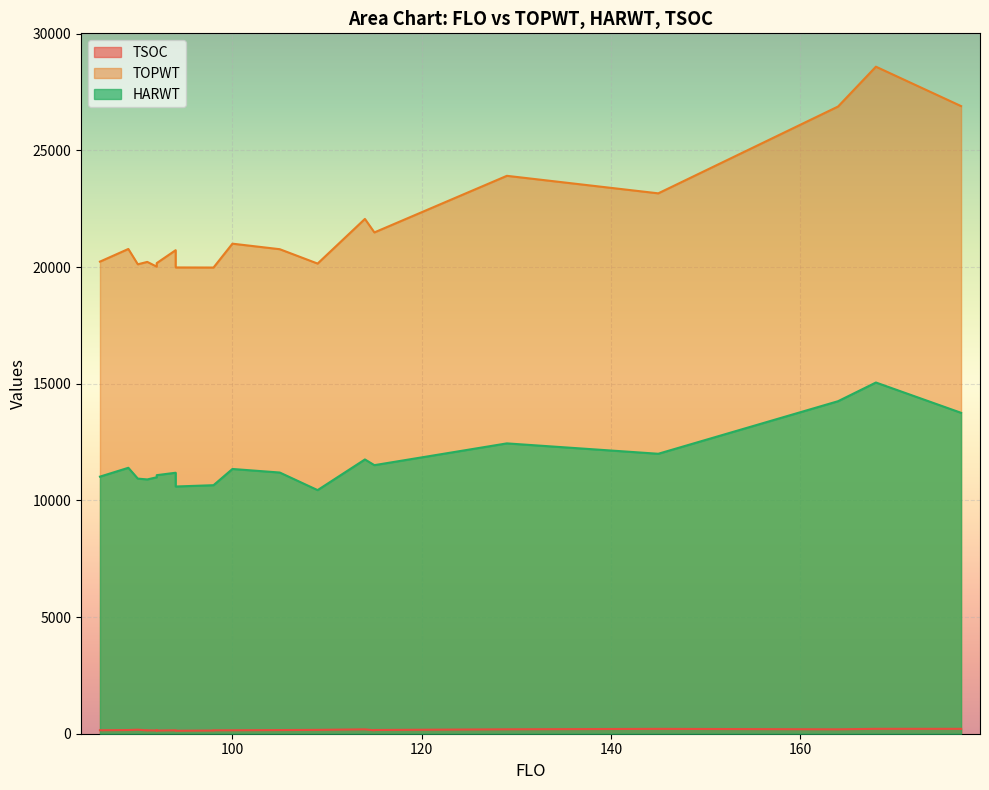

List the series in order of their overall mean, lowest first.

TSOC, HARWT, TOPWT